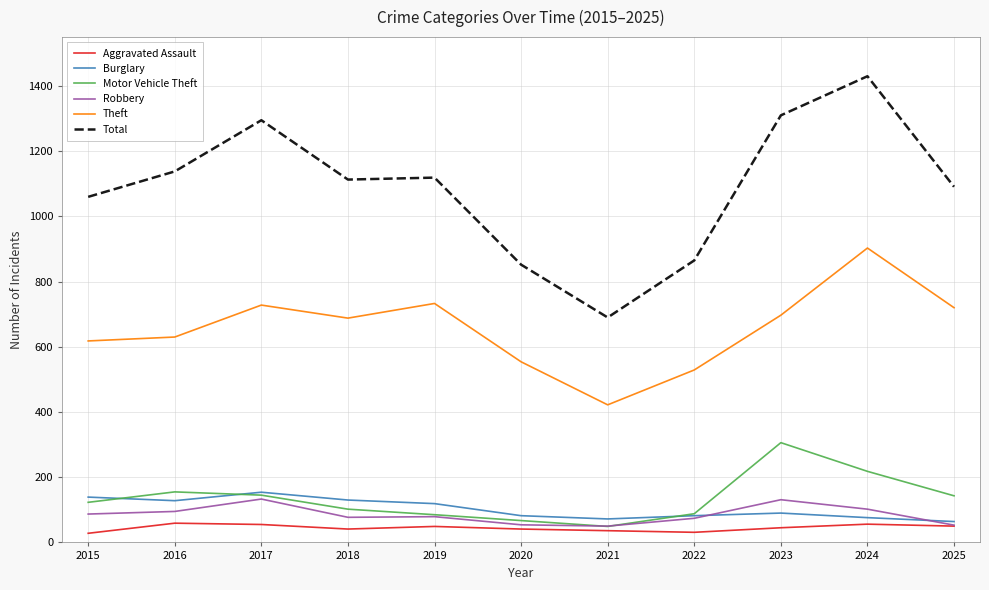

Where does the Theft series first go above 688?

2017